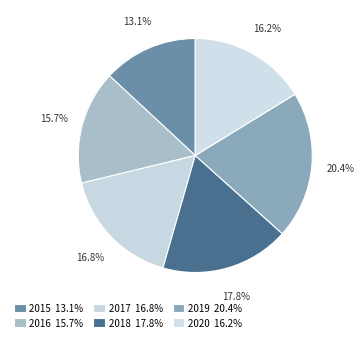

How many slices are in this pie chart?

6